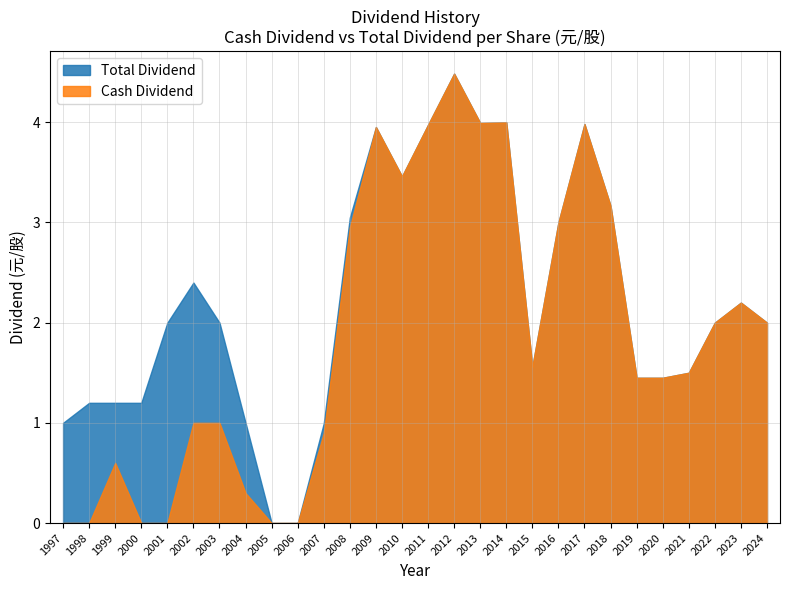

True or false: Total Dividend and Cash Dividend intersect in this chart.

False